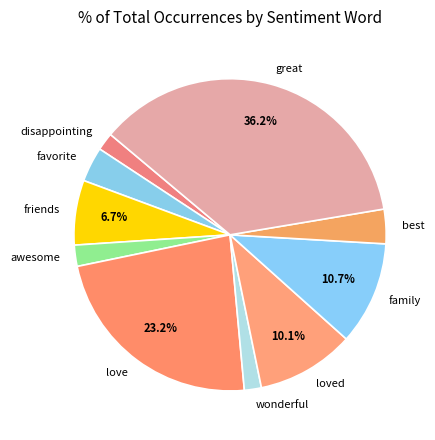

Does love account for over 50% of the chart?

No